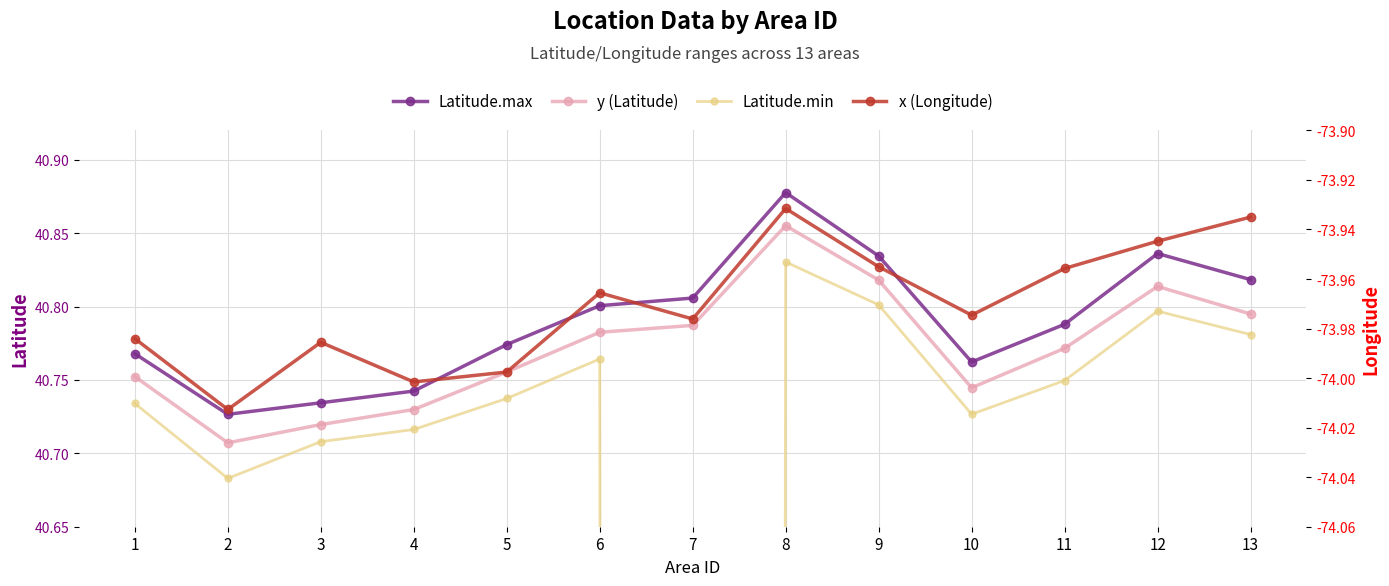

Which series has the widest spread of values?

Latitude.min